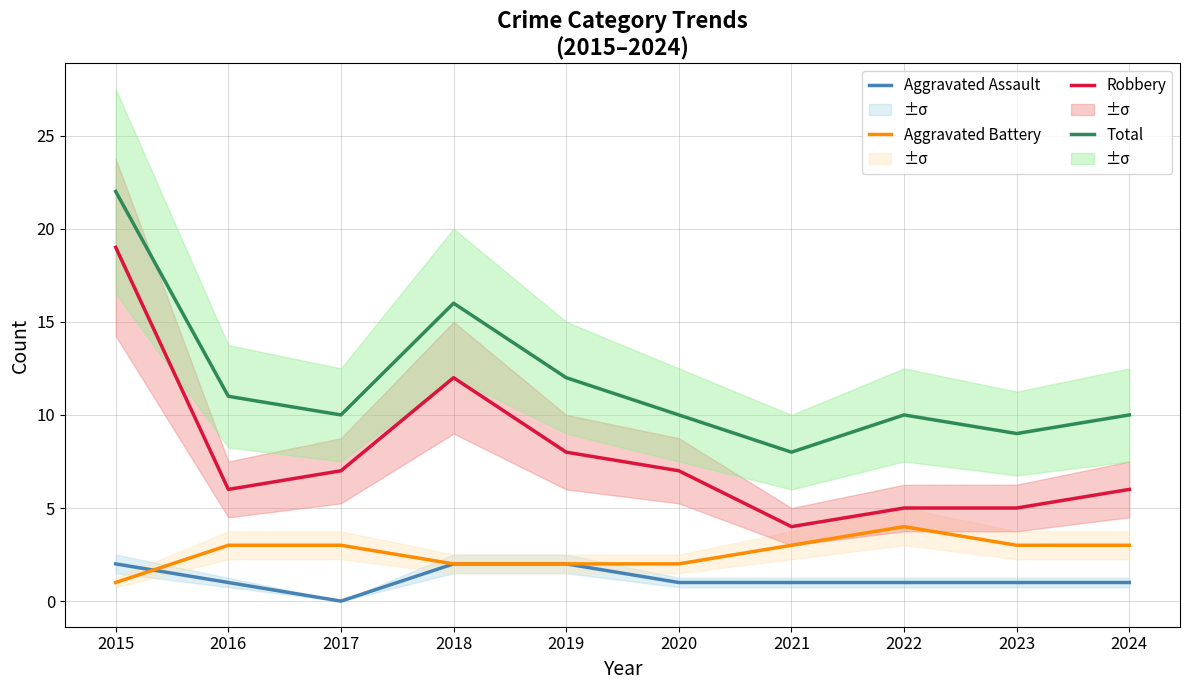

Reading right to left, extract all data points from this chart.

Aggravated Assault: 2024=1	2023=1	2022=1	2021=1	2020=1	2019=2	2018=2	2017=0	2016=1	2015=2
Aggravated Battery: 2024=3	2023=3	2022=4	2021=3	2020=2	2019=2	2018=2	2017=3	2016=3	2015=1
Robbery: 2024=6	2023=5	2022=5	2021=4	2020=7	2019=8	2018=12	2017=7	2016=6	2015=19
Total: 2024=10	2023=9	2022=10	2021=8	2020=10	2019=12	2018=16	2017=10	2016=11	2015=22